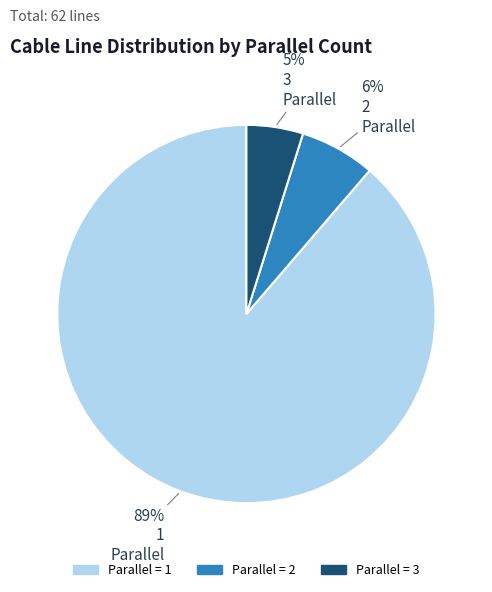

Does any single category account for the majority?

Yes